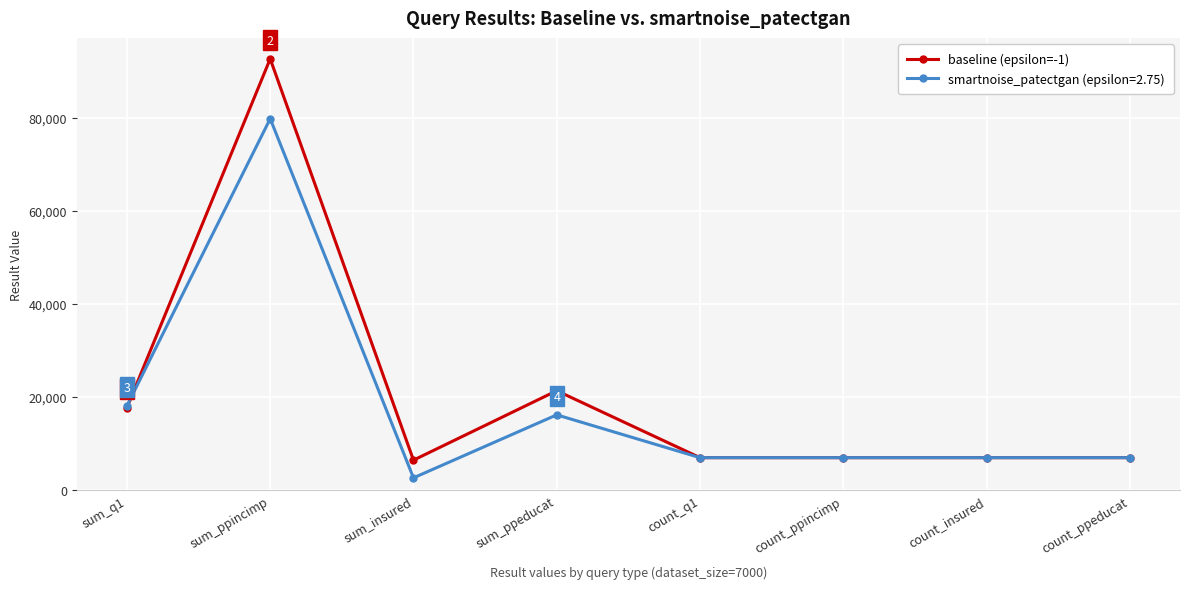

What value does the smartnoise_patectgan (epsilon=2.75) series have at count_q1, to the nearest 10?

7000